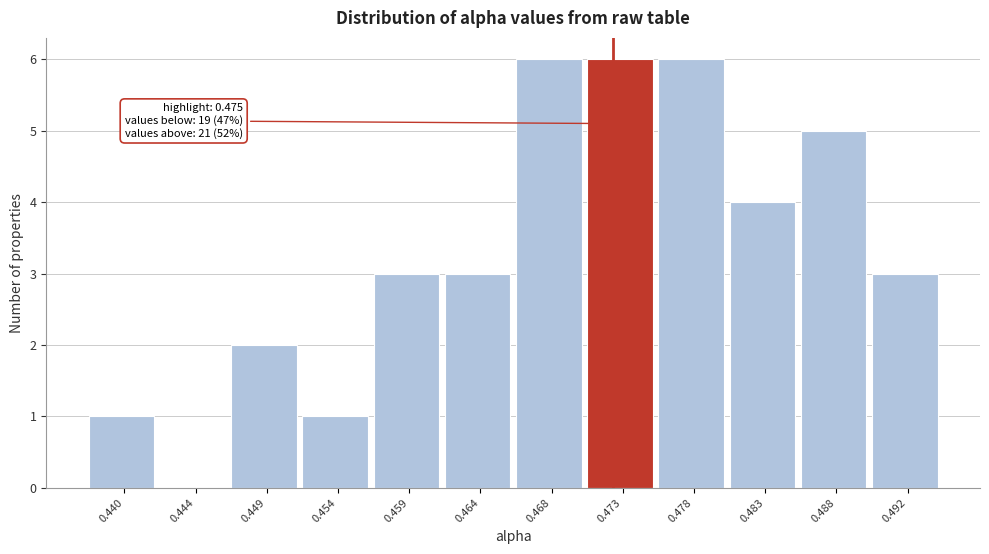

Reading right to left, what are all the values shown in this chart?

0.492=3	0.488=5	0.483=4	0.478=6	0.473=6	0.468=6	0.464=3	0.459=3	0.454=1	0.449=2	0.444=0	0.440=1